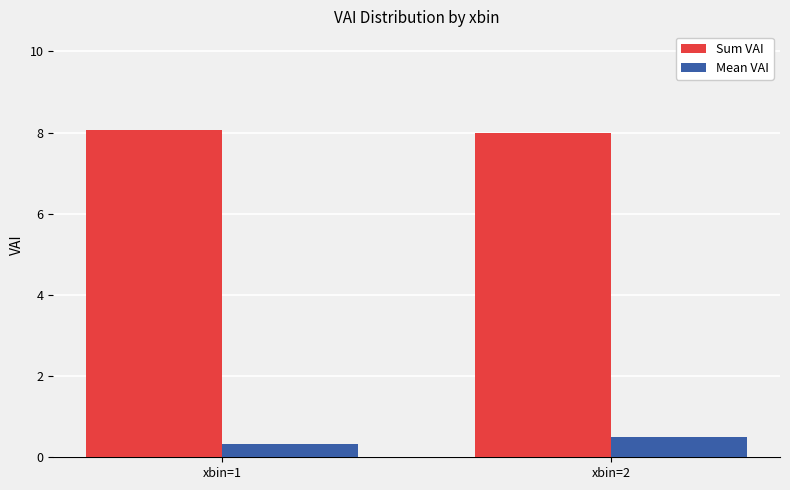

Reading left to right, list all the values displayed in this chart.

Sum VAI: 8.1	8.0
Mean VAI: 0.3	0.5